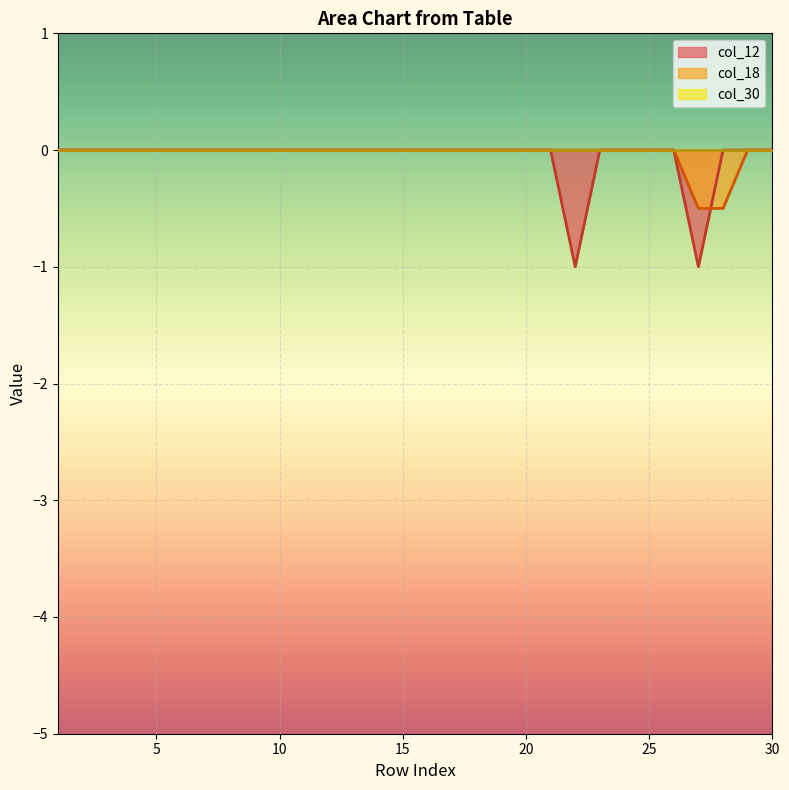

Which series has the widest spread of values?

col_12